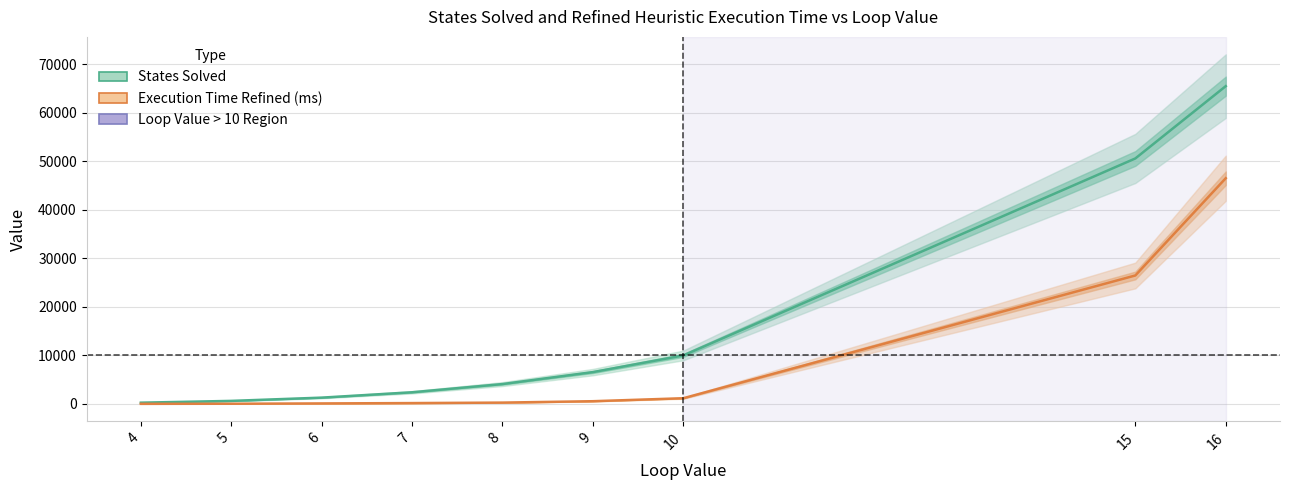

Read the States Solved value at 4, to the nearest 10.

260